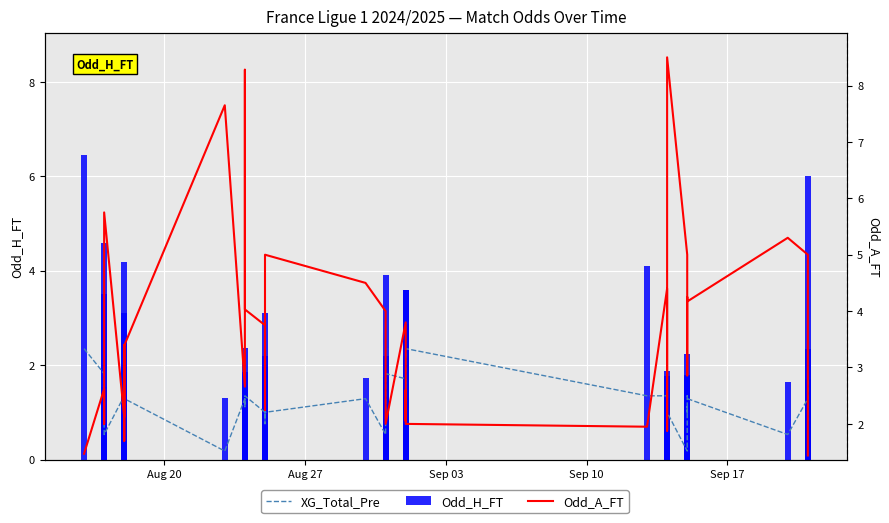

What are all the series names shown in the legend?

XG_Total_Pre, Odd_H_FT, Odd_A_FT